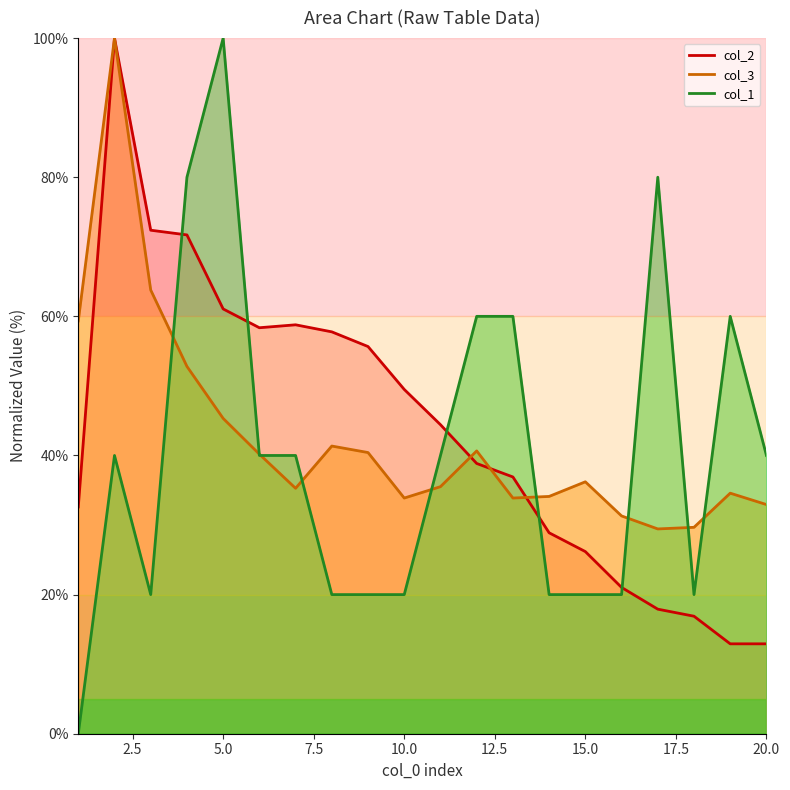

Reading left to right, what are all the values shown in this chart?

col_1: 1=0.0	2=40.0	3=20.0	4=80.0	5=100.0	6=40.0	7=40.0	8=20.0	9=20.0	10=20.0	11=40.0	12=60.0	13=60.0	14=20.0	15=20.0	16=20.0	17=80.0	18=20.0	19=60.0	20=40.0
col_3: 1=59.3	2=100.0	3=63.8	4=52.8	5=45.3	6=40.2	7=35.3	8=41.4	9=40.4	10=33.9	11=35.5	12=40.7	13=33.9	14=34.1	15=36.2	16=31.3	17=29.4	18=29.7	19=34.6	20=32.9
col_2: 1=32.6	2=100.0	3=72.4	4=71.7	5=61.1	6=58.4	7=58.8	8=57.8	9=55.7	10=49.5	11=44.4	12=38.9	13=36.9	14=28.9	15=26.2	16=21.0	17=17.9	18=16.9	19=12.9	20=12.9